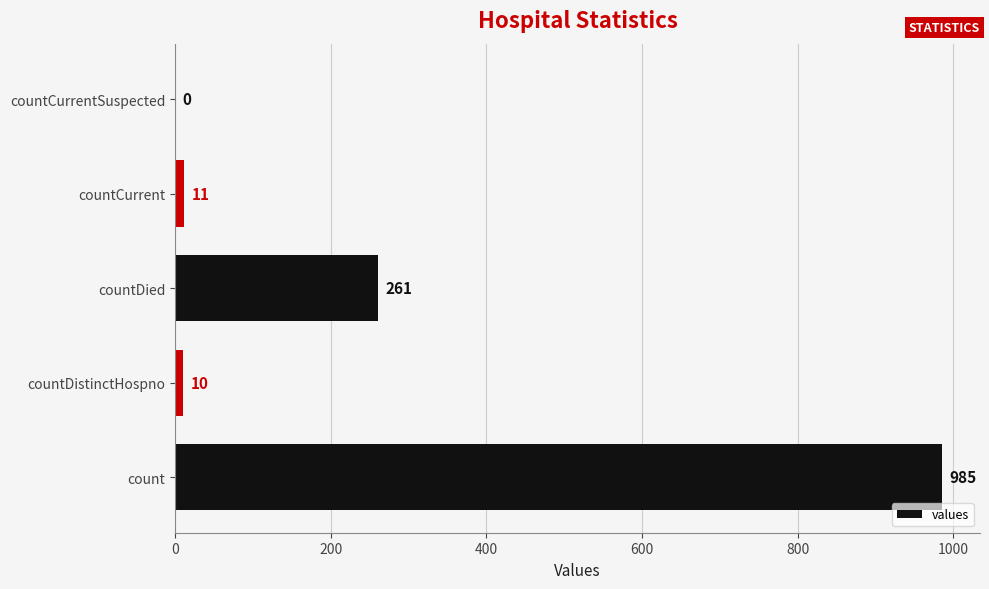

What is the sum of all values?

1267